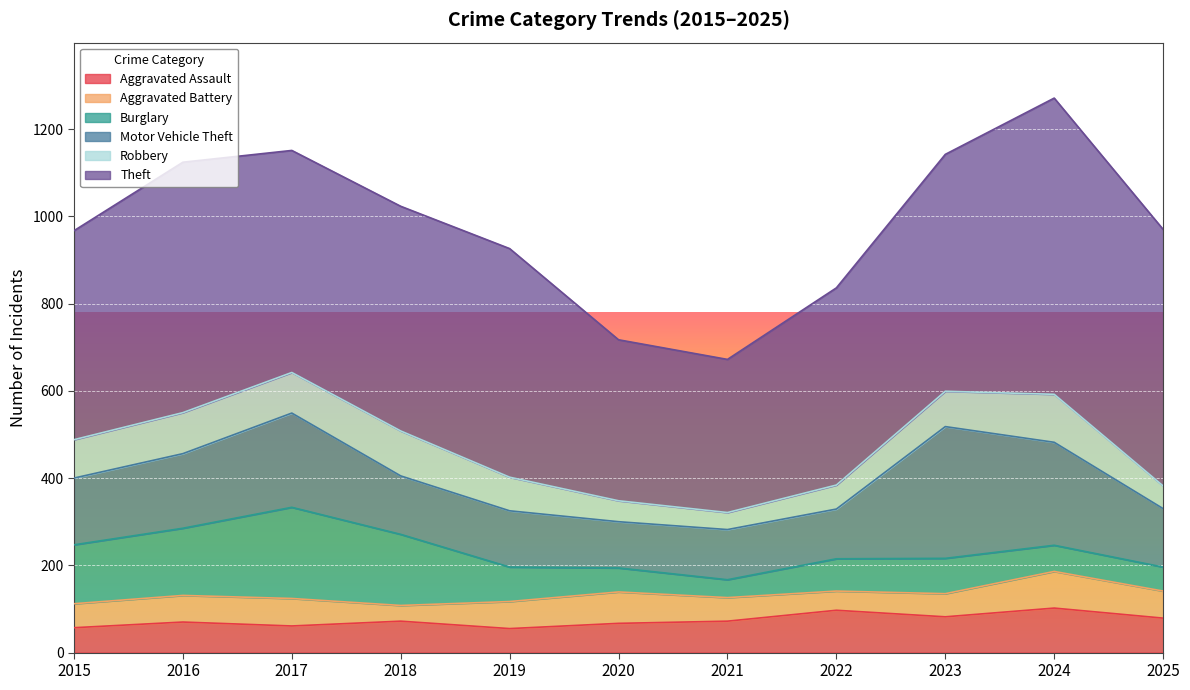

What value does the Aggravated Assault series have at 2019?

55